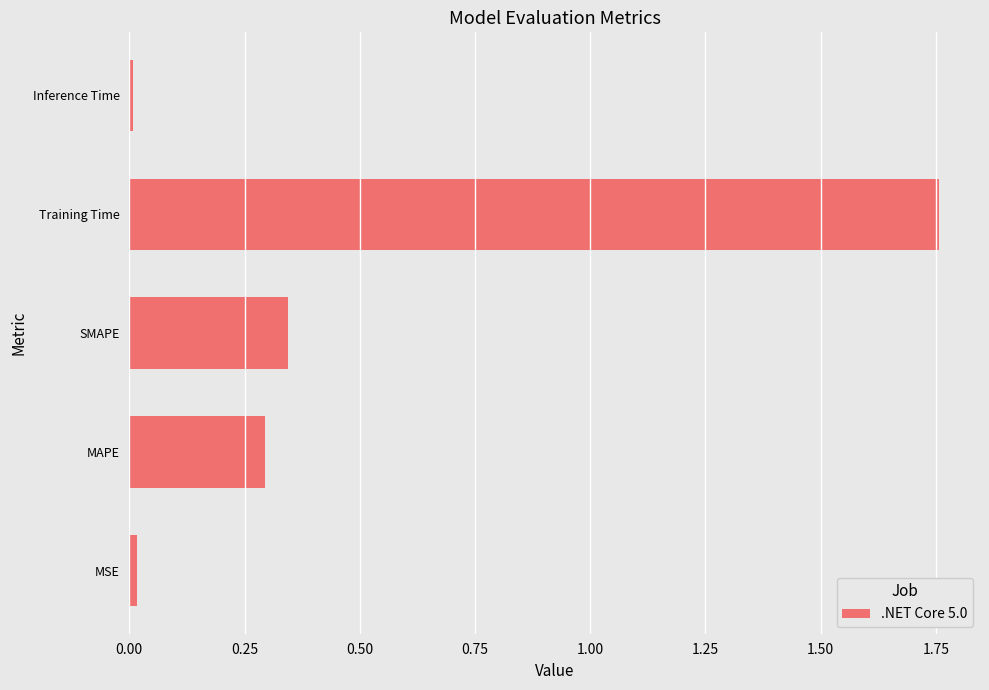

The value at MAPE is 0.1. True or false?

False